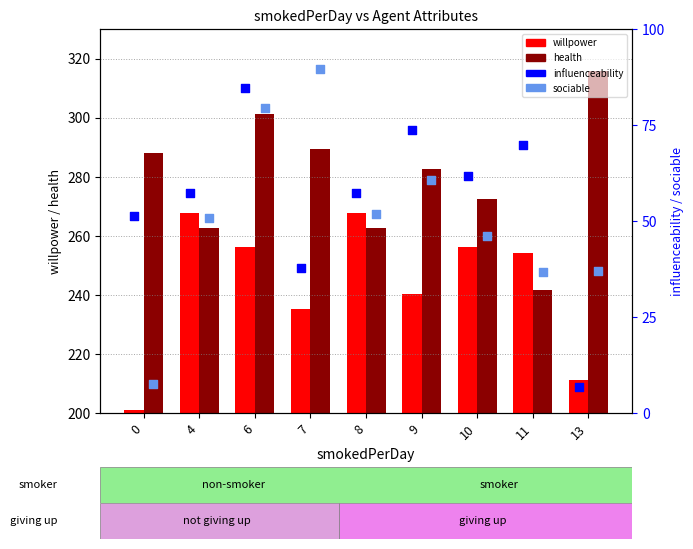

Which series contains the lowest Y value?

influenceability